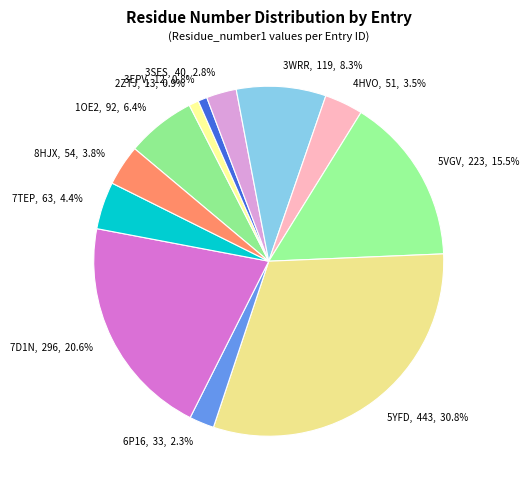

What is the ratio of the value at 8HJX to the value at 4HVO?

1.1